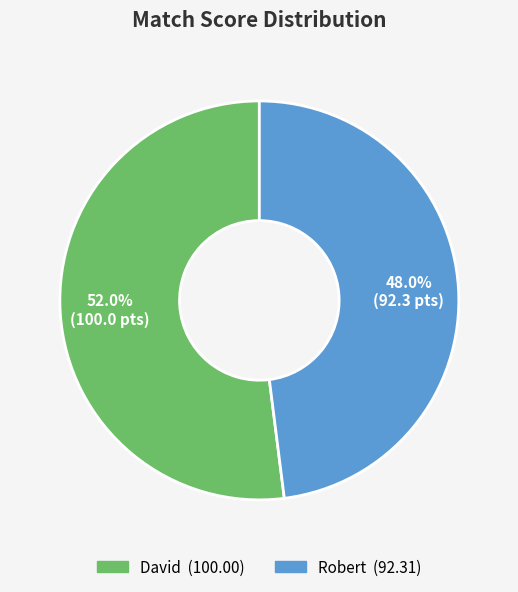

The Robert slice represents 39% of the pie. True or false?

False